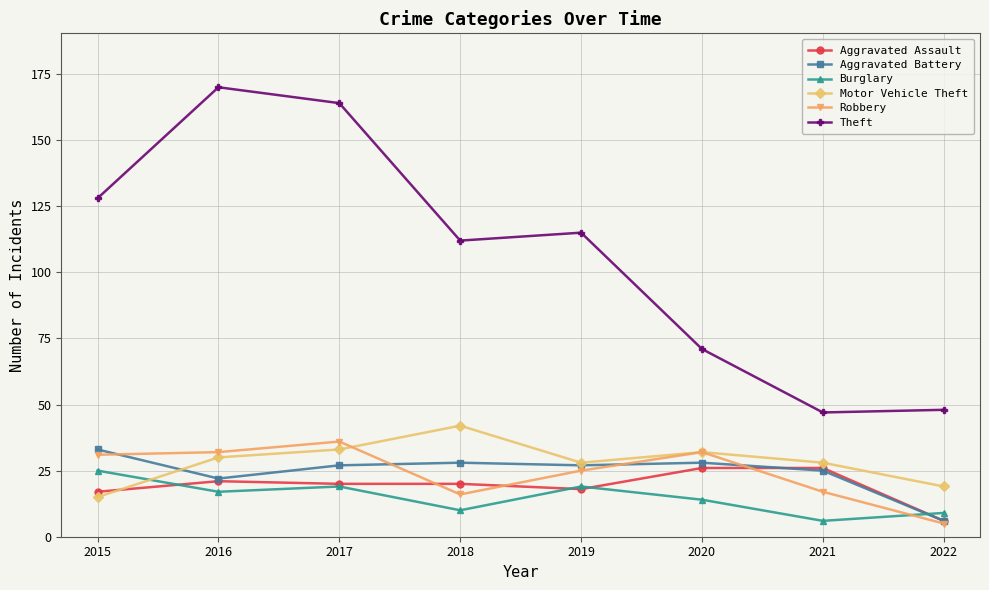

What is the maximum value shown in the chart?

170